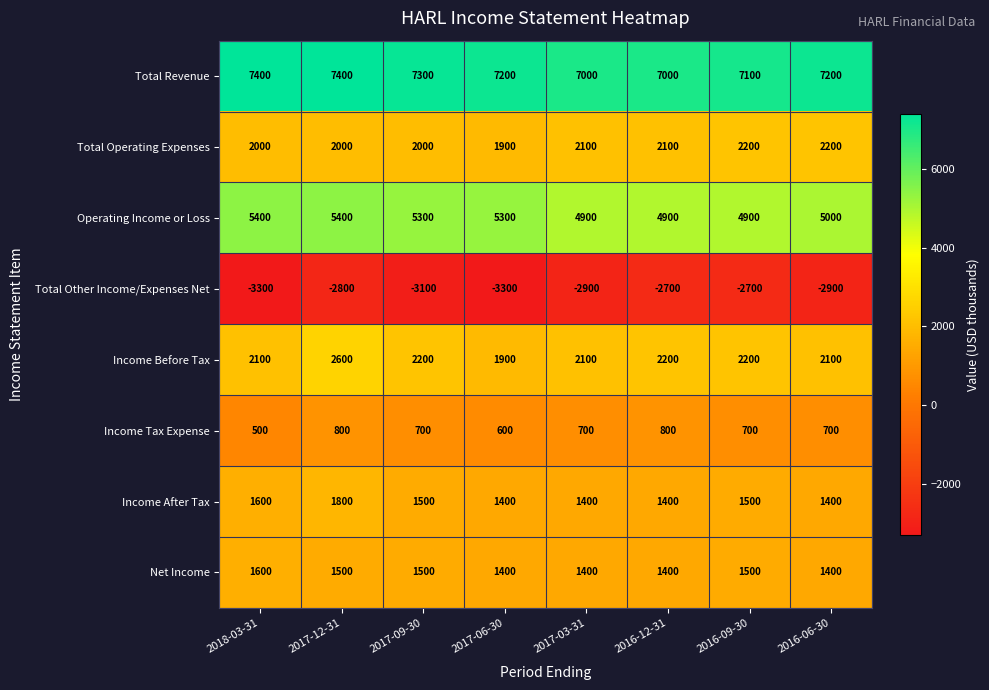

What is the smallest value displayed?

-3300